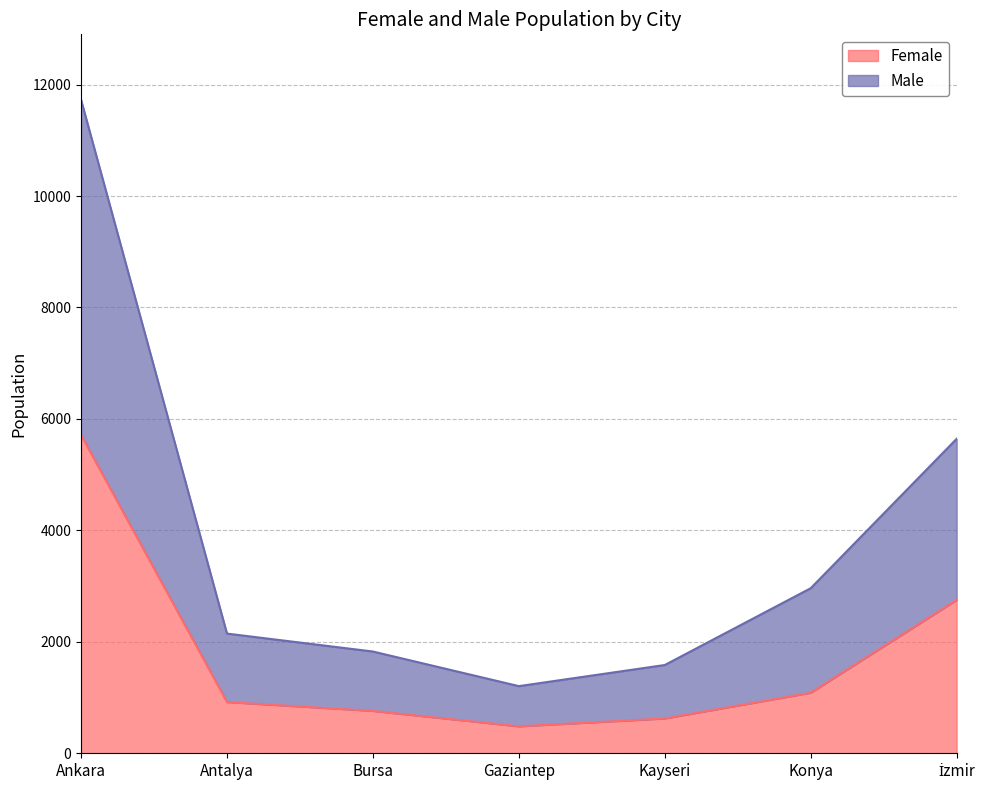

Is it true that Female equals 1328 at Bursa?

False